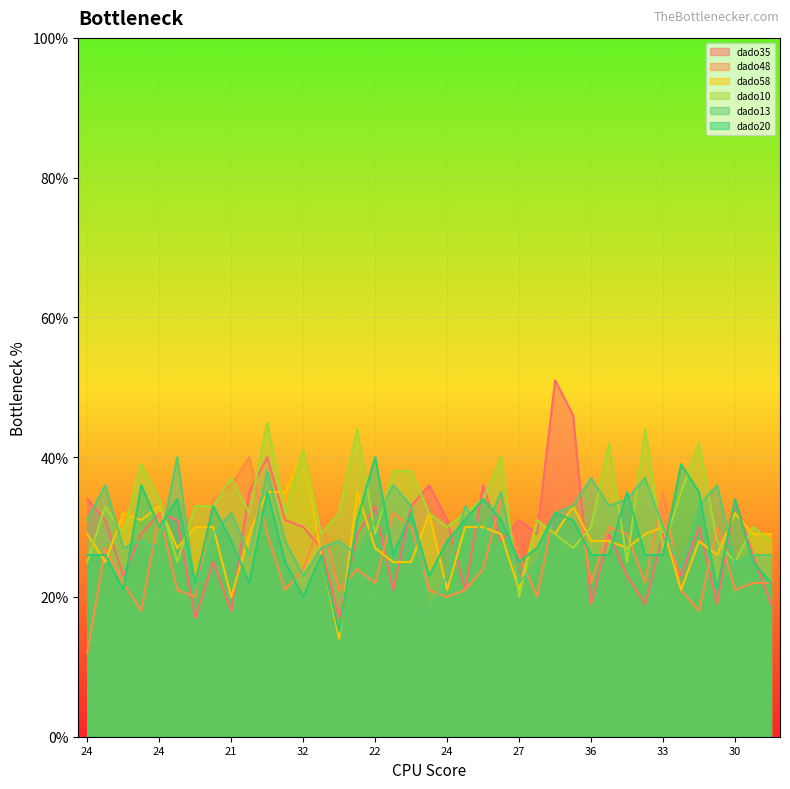

What are all the series names shown in the legend?

dado35, dado48, dado58, dado10, dado13, dado20